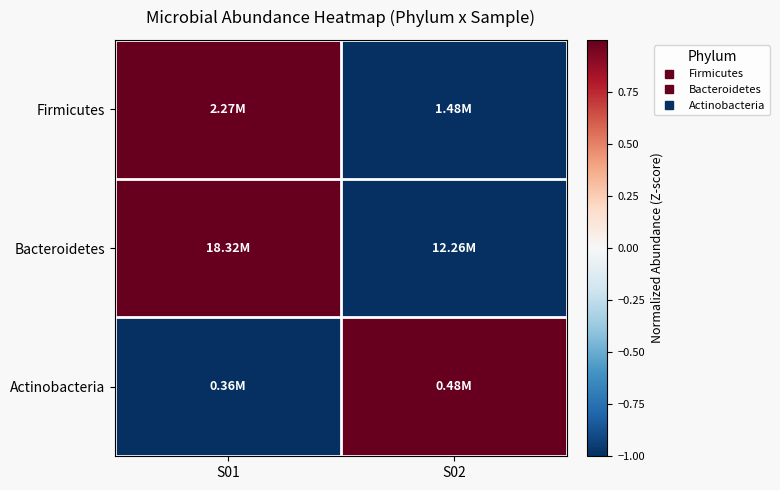

Reading left to right, list all the values displayed in this chart.

Firmicutes: S01=1.0	S02=-1.0
Bacteroidetes: S01=1.0	S02=-1.0
Actinobacteria: S01=-1.0	S02=1.0